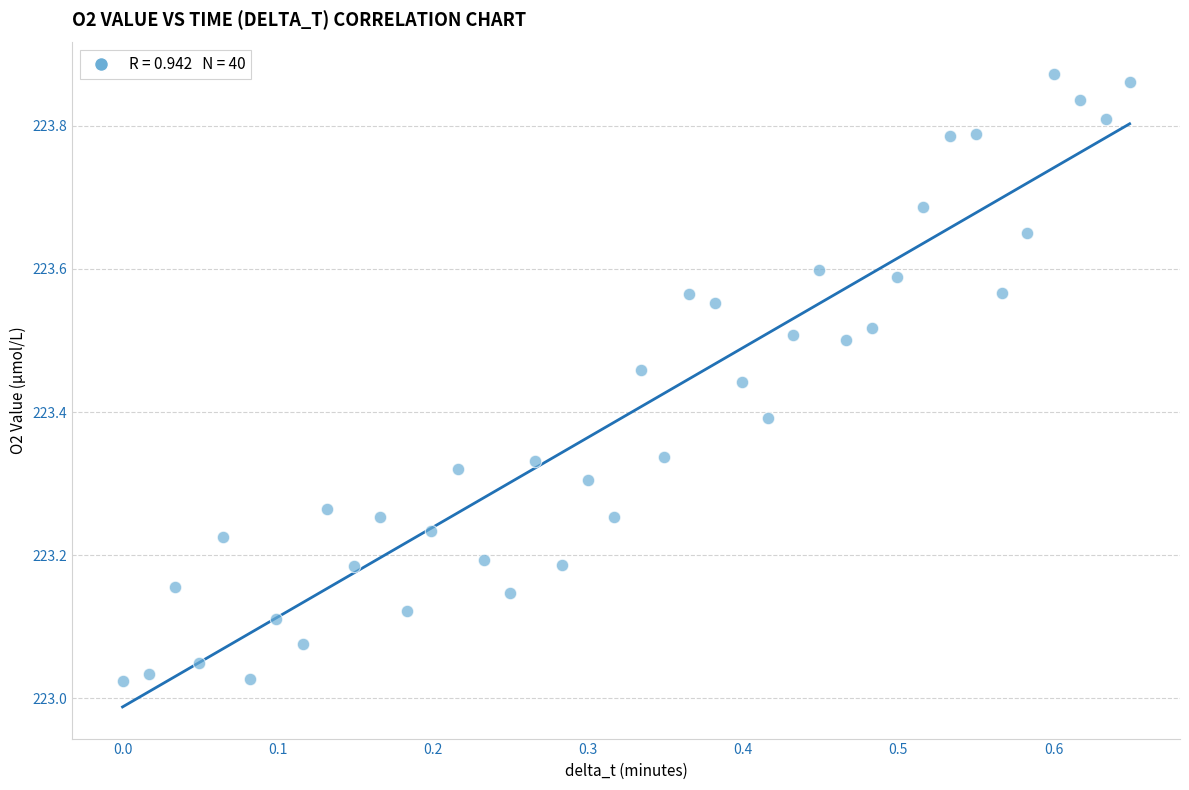

What is the range of X values (max minus min)?

0.6